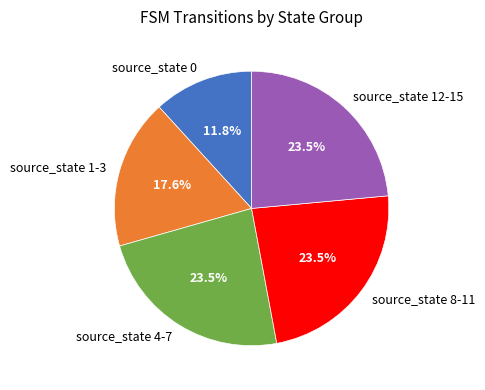

Which category has the smallest portion of the pie?

source_state 0